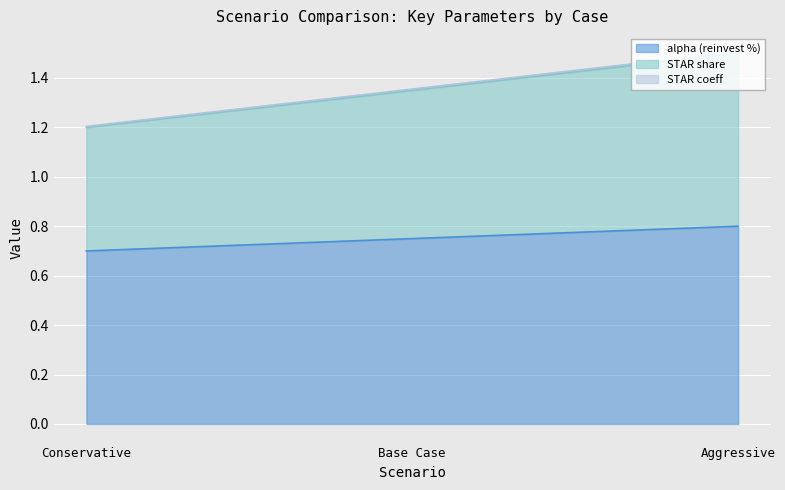

At which label is STAR coeff closest to 1?

Conservative